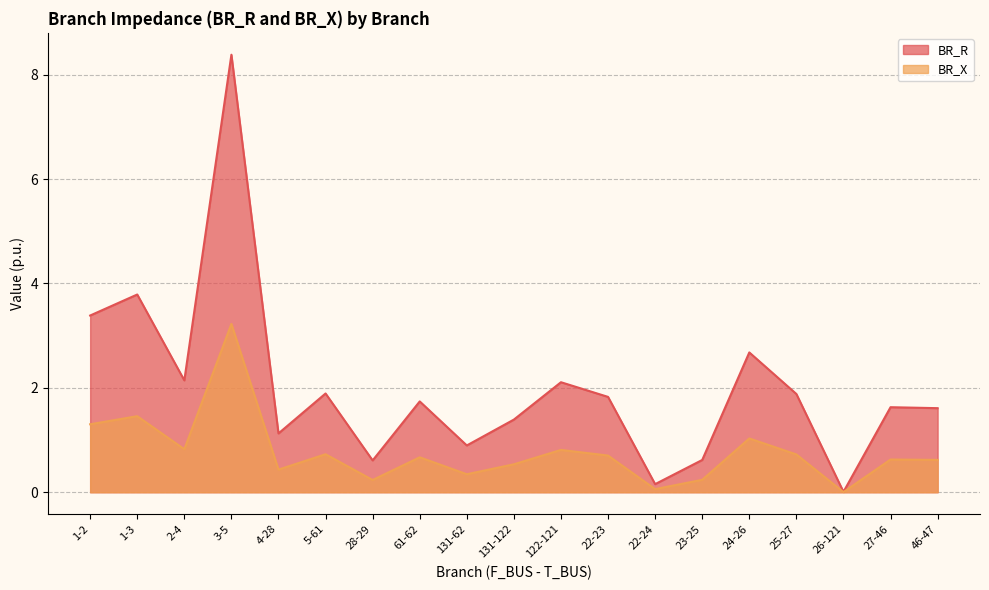

Does the chart have visible grid lines?

Yes